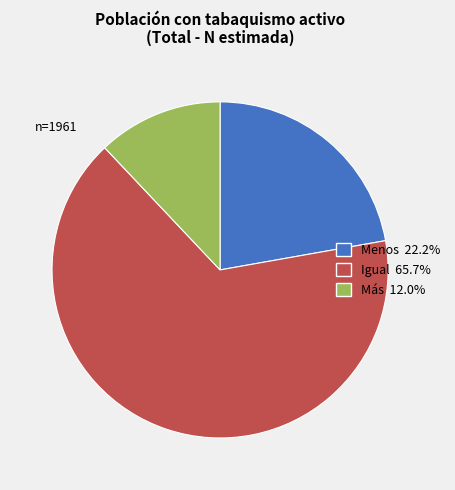

Is the sum of Menos and Más greater than half?

No